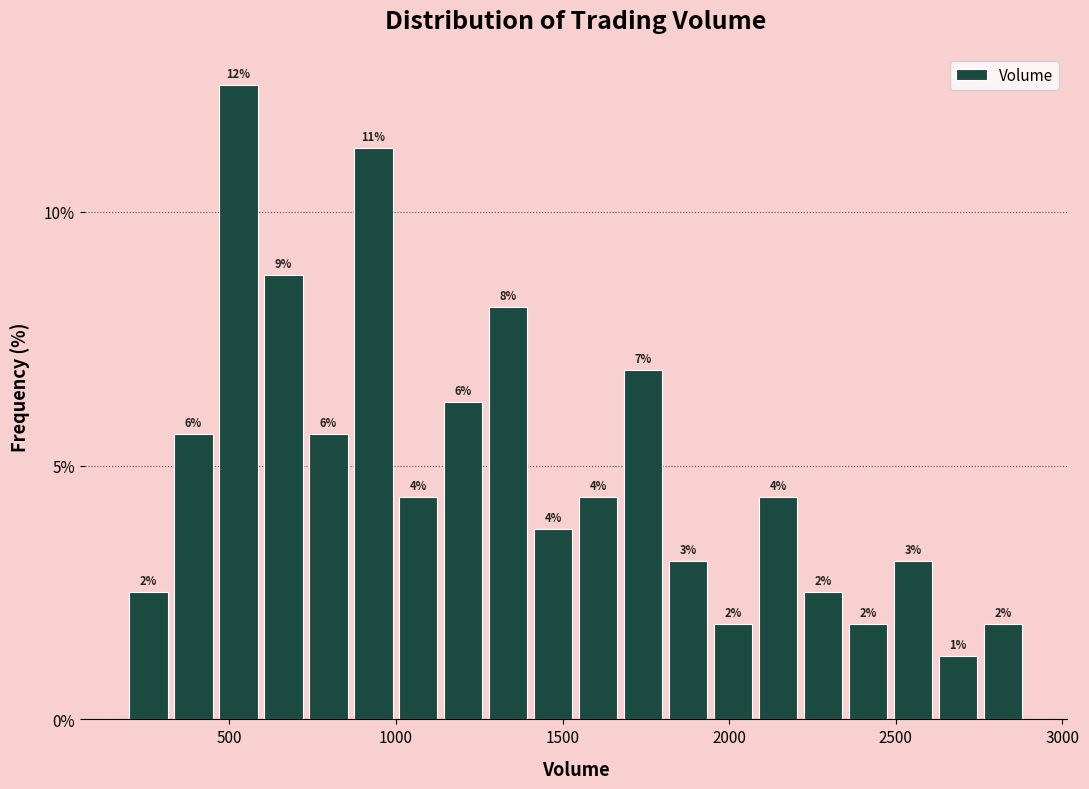

Around what value on the x-axis is the tallest bar? Give the approximate position of its centre, as read against the axis.

550